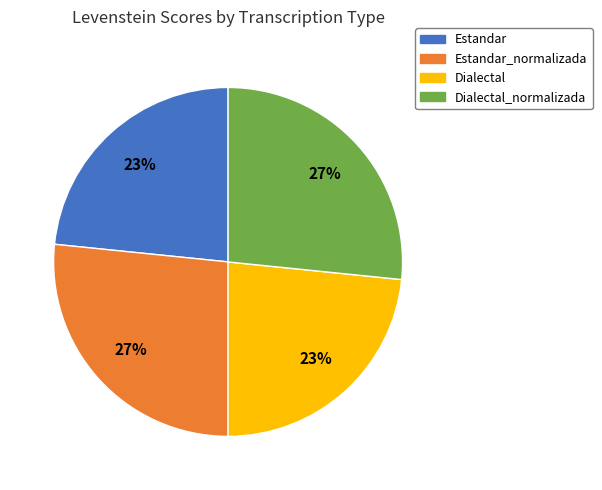

How many slices are in this pie chart?

4